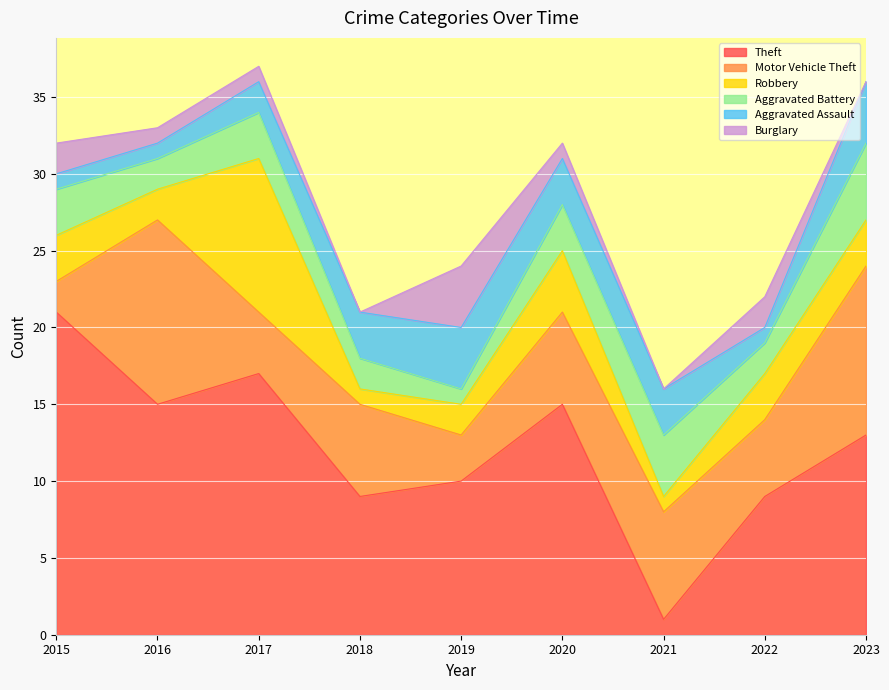

Reading left to right, extract all data points from this chart.

Theft: 21	15	17	9	10	15	1	9	13
Motor Vehicle Theft: 2	12	4	6	3	6	7	5	11
Robbery: 3	2	10	1	2	4	1	3	3
Aggravated Battery: 3	2	3	2	1	3	4	2	5
Aggravated Assault: 1	1	2	3	4	3	3	1	4
Burglary: 2	1	1	0	4	1	0	2	0